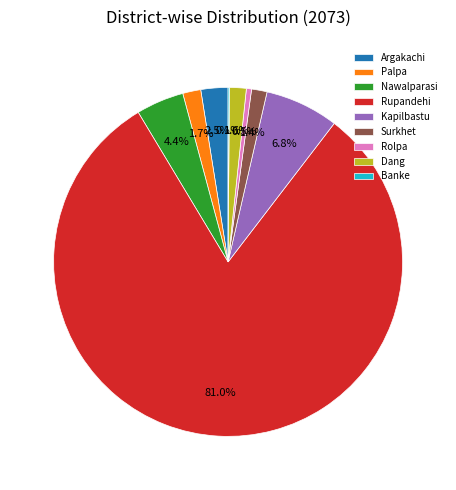

Combined, do Dang and Rolpa account for over 50%?

No